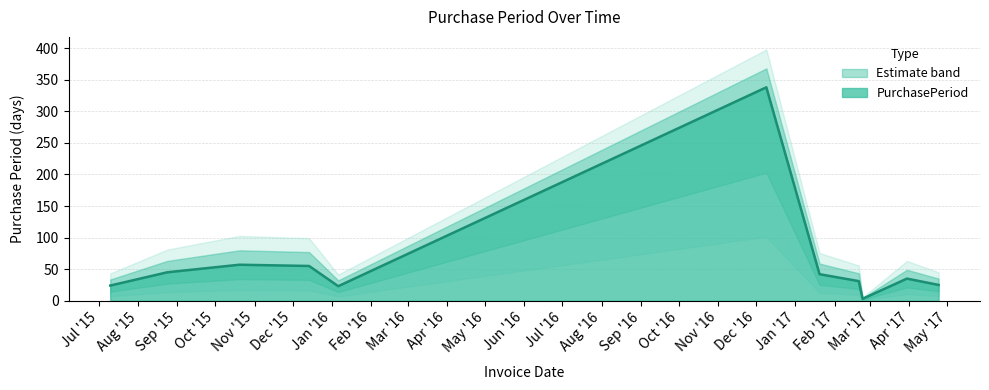

Reading right to left, transcribe all the data shown in this chart.

25	35	3	31	42	338	23	55	57	45	24